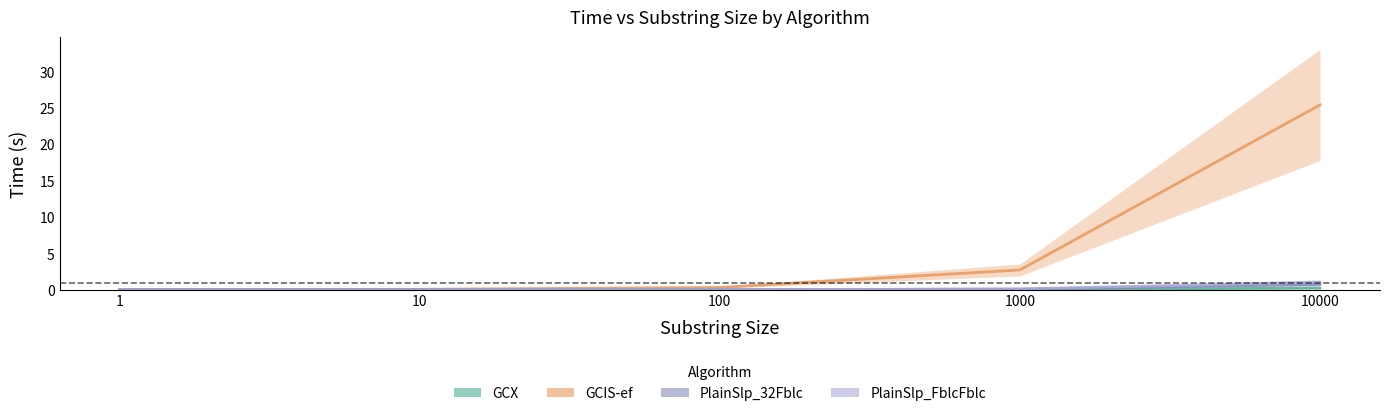

Reading left to right, transcribe all the data shown in this chart.

GCX: 1=0.0	10=0.0	100=0.0	1000=0.0	10000=0.2
GCIS-ef: 1=0.1	10=0.1	100=0.3	1000=2.7	10000=25.4
PlainSlp_32Fblc: 1=0.0	10=0.0	100=0.0	1000=0.1	10000=0.7
PlainSlp_FblcFblc: 1=0.0	10=0.0	100=0.0	1000=0.1	10000=1.1